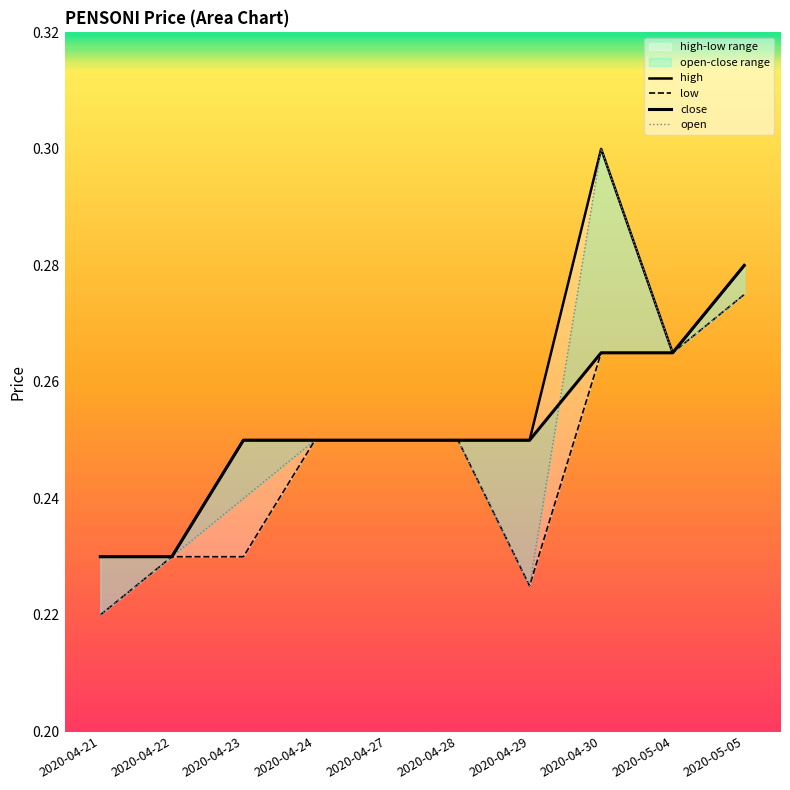

Which series has the largest total across all categories?

high